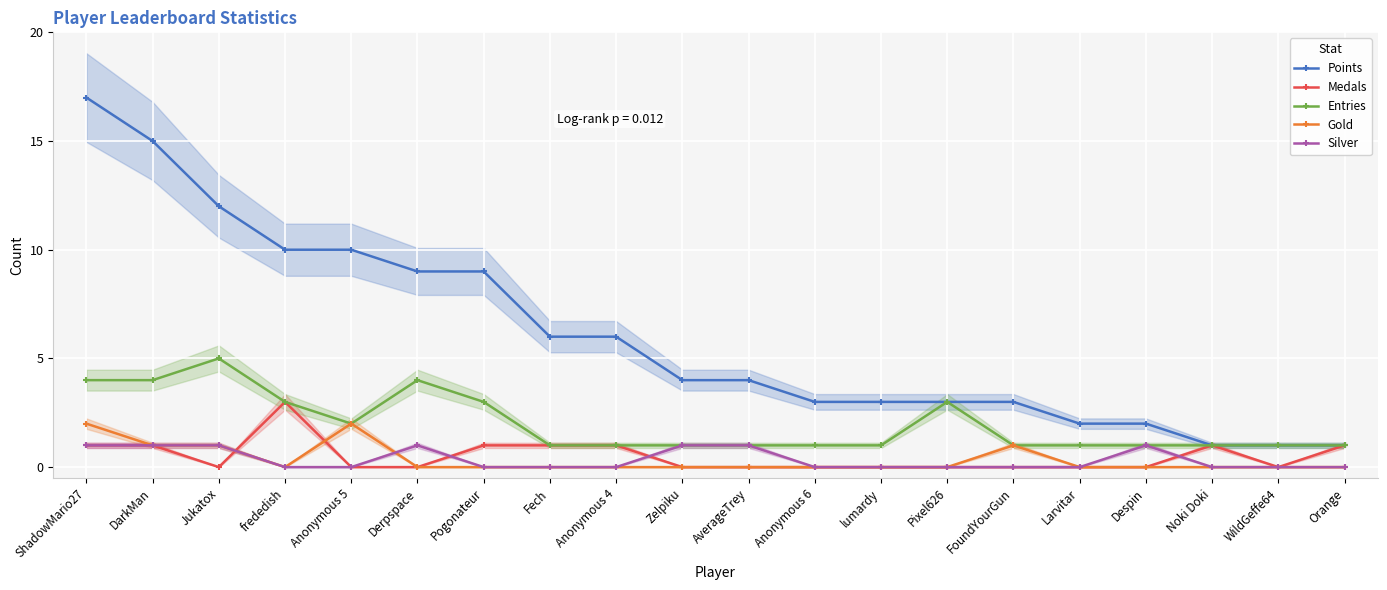

Rank the categories by Gold value from lowest to highest.

frededish, Derpspace, Pogonateur, Fech, Anonymous 4, Zelpiku, AverageTrey, Anonymous 6, lumardy, Pixel626, Larvitar, Despin, Noki Doki, WildGeffe64, Orange, DarkMan, Jukatox, FoundYourGun, ShadowMario27, Anonymous 5